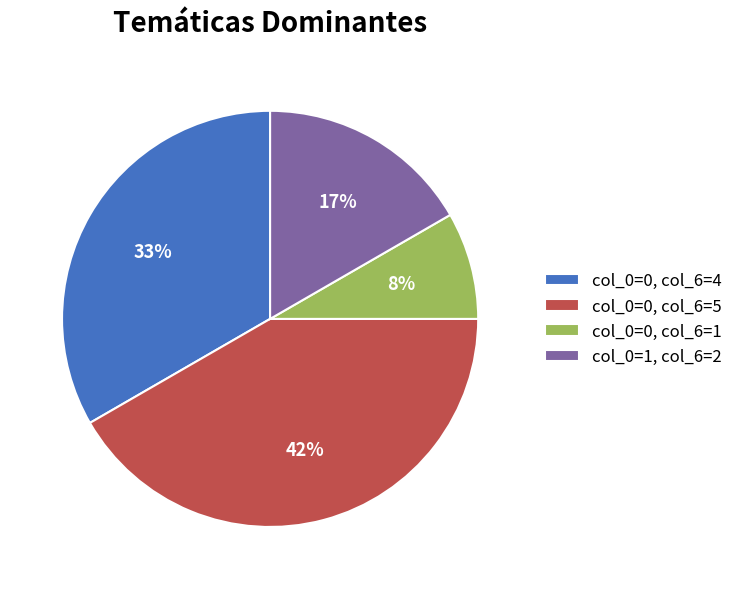

Rank the categories by value from highest to lowest.

col_0=0, col_6=5, col_0=0, col_6=4, col_0=1, col_6=2, col_0=0, col_6=1